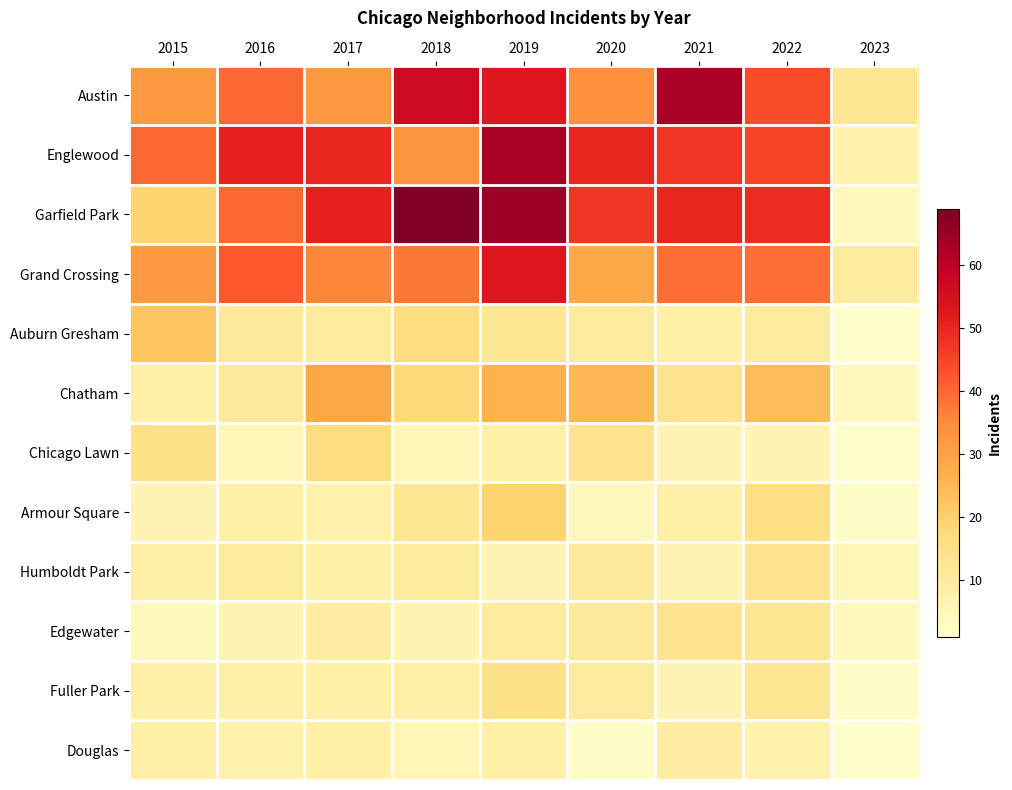

Reading right to left, list all the values displayed in this chart.

Austin: 2023=12	2022=44	2021=63	2020=34	2019=53	2018=57	2017=32	2016=40	2015=32
Englewood: 2023=7	2022=45	2021=47	2020=50	2019=63	2018=33	2017=50	2016=51	2015=40
Garfield Park: 2023=4	2022=49	2021=50	2020=47	2019=65	2018=69	2017=51	2016=40	2015=19
Grand Crossing: 2023=10	2022=39	2021=39	2020=28	2019=53	2018=38	2017=36	2016=42	2015=32
Auburn Gresham: 2023=1	2022=10	2021=8	2020=10	2019=12	2018=16	2017=10	2016=11	2015=22
Chatham: 2023=4	2022=24	2021=13	2020=25	2019=26	2018=17	2017=29	2016=11	2015=8
Chicago Lawn: 2023=1	2022=6	2021=6	2020=13	2019=8	2018=5	2017=16	2016=5	2015=14
Armour Square: 2023=2	2022=15	2021=8	2020=4	2019=19	2018=12	2017=7	2016=8	2015=6
Humboldt Park: 2023=5	2022=13	2021=6	2020=11	2019=6	2018=10	2017=8	2016=10	2015=8
Edgewater: 2023=4	2022=12	2021=13	2020=11	2019=10	2018=6	2017=9	2016=6	2015=4
Fuller Park: 2023=2	2022=12	2021=6	2020=10	2019=14	2018=8	2017=8	2016=8	2015=8
Douglas: 2023=1	2022=7	2021=9	2020=2	2019=8	2018=5	2017=8	2016=7	2015=8